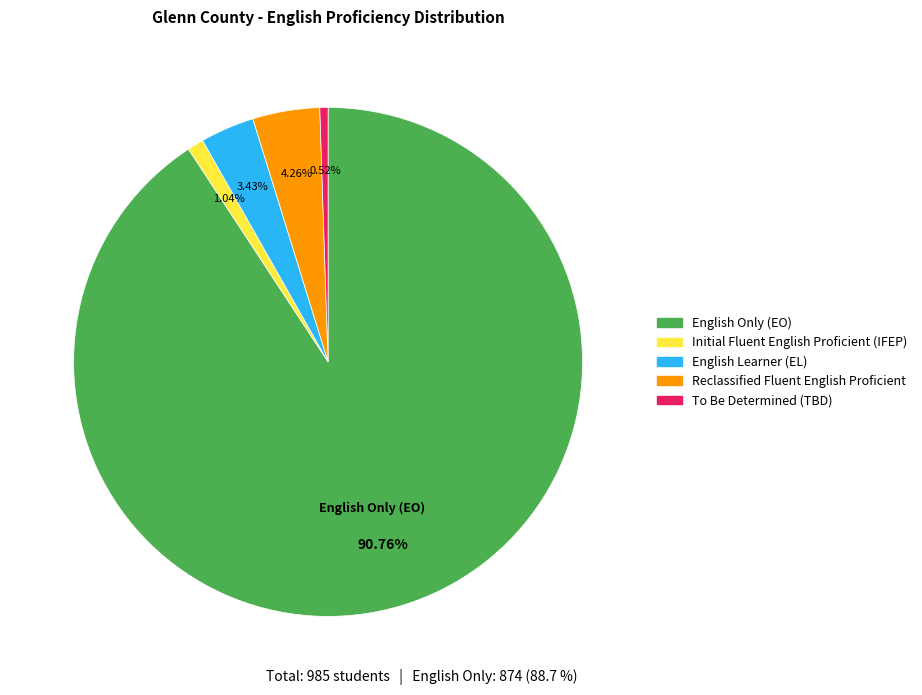

Which has a higher value, To Be Determined (TBD) or English Learner (EL)?

English Learner (EL)